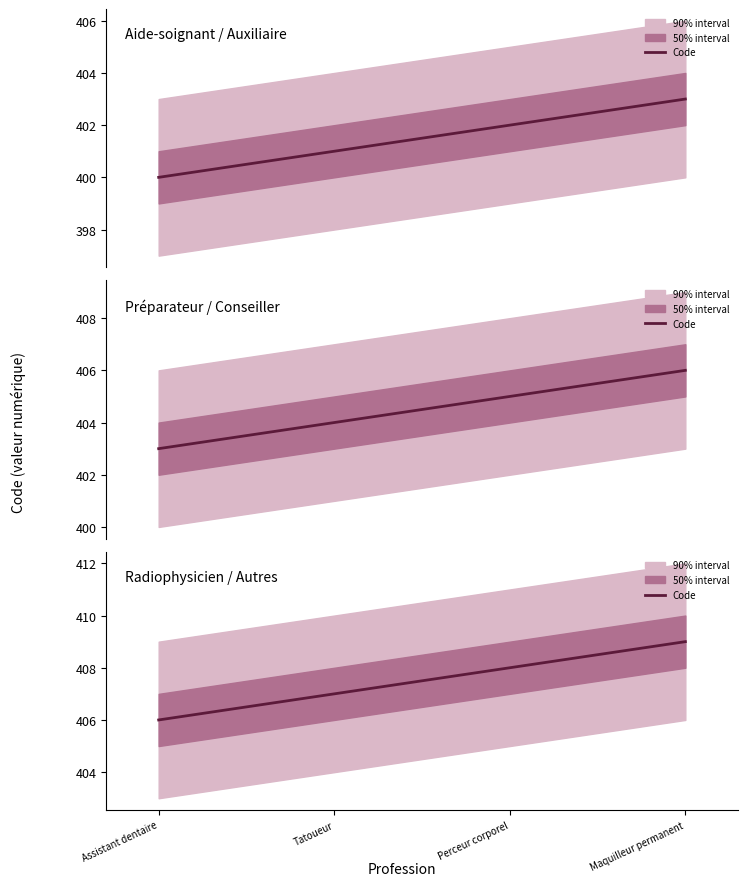

At which label does the data first exceed 408?

Maquilleur permanent